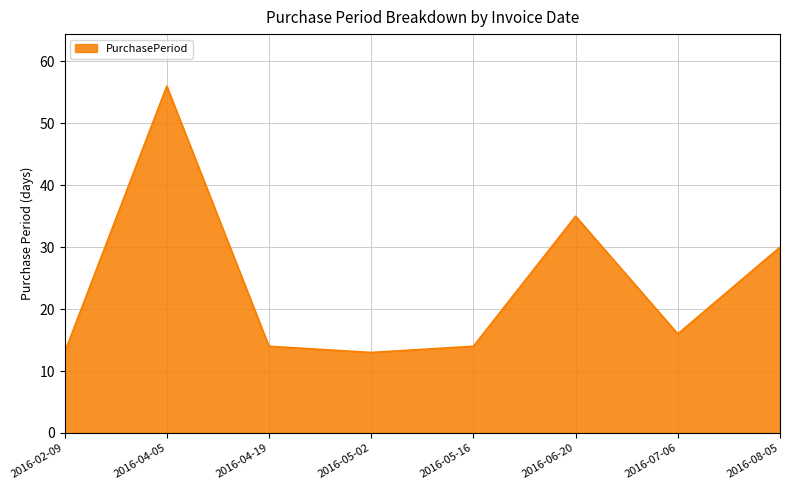

Where is the first local maximum?

2016-04-05